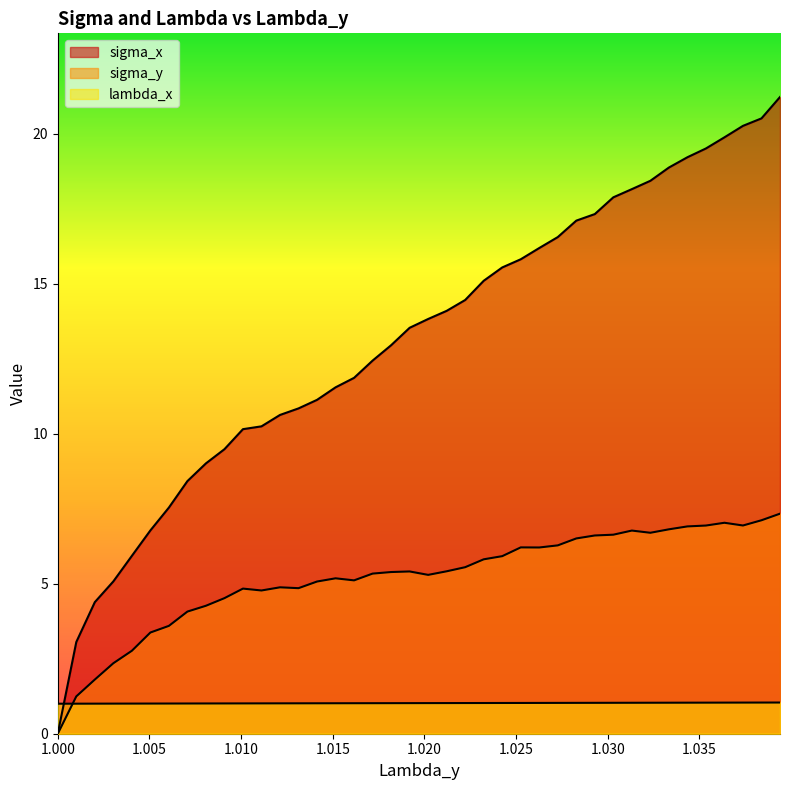

What are all the series names shown in the legend?

sigma_x, sigma_y, lambda_x